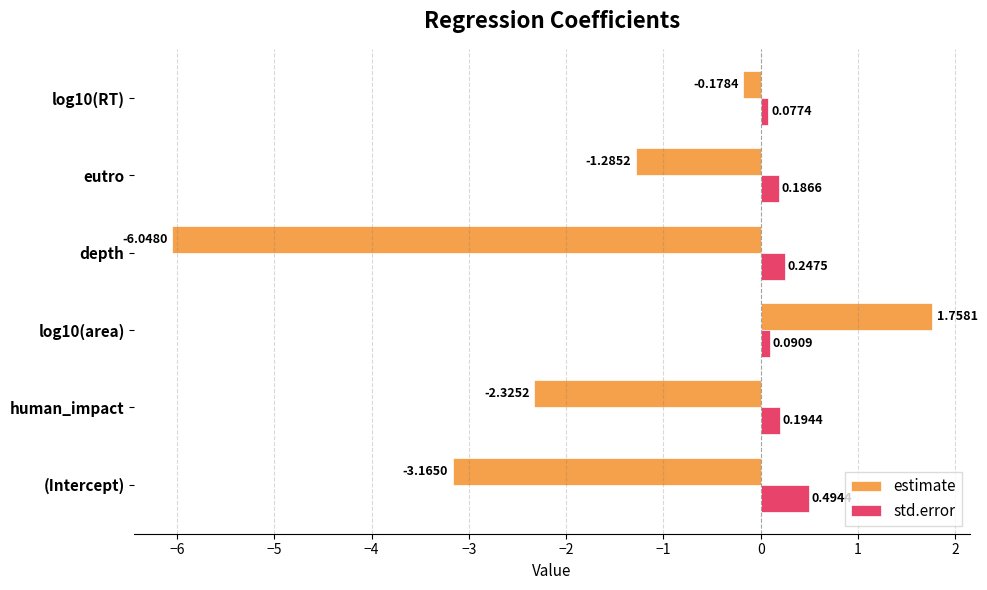

How many categories are shown in the chart?

6